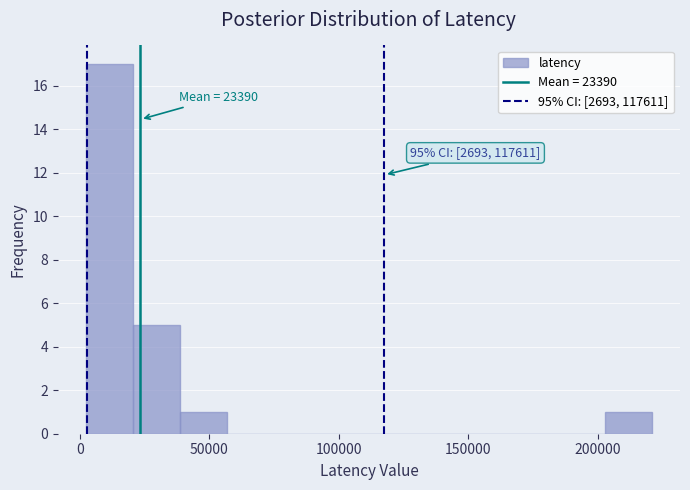

Around what value on the x-axis is the tallest bar? Give the approximate position of its centre, as read against the axis.

10000